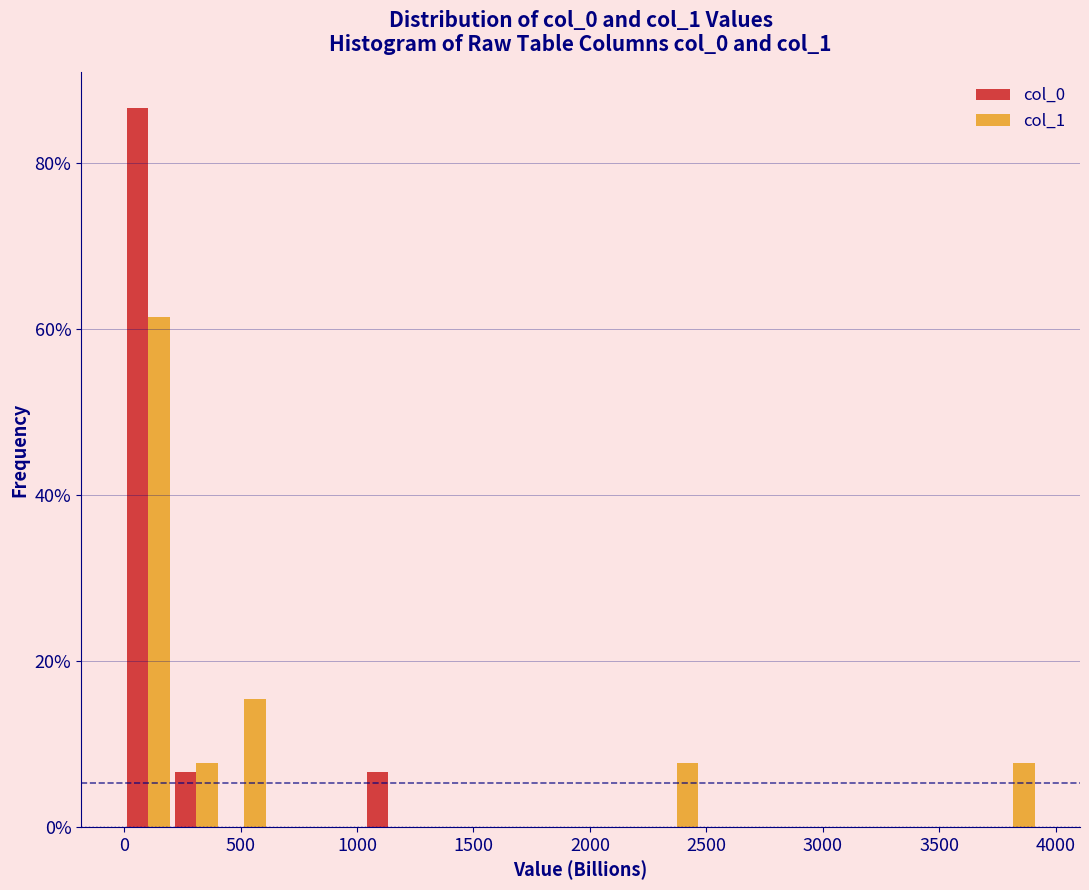

Reading left to right, list every range on the x-axis with the height of the bar of each series over it. Neither the bar edges nor the heights are printed on the chart, so give them approximately, as read against the axes.

0 to 200: col_0=86	col_1=62
200 to 400: col_0=6	col_1=8
400 to 600: col_0=0	col_1=16
600 to 850: col_0=0	col_1=0
850 to 1050: col_0=0	col_1=0
1050 to 1250: col_0=6	col_1=0
1250 to 1450: col_0=0	col_1=0
1450 to 1650: col_0=0	col_1=0
1650 to 1850: col_0=0	col_1=0
1850 to 2050: col_0=0	col_1=0
2050 to 2250: col_0=0	col_1=0
2250 to 2500: col_0=0	col_1=8
2500 to 2700: col_0=0	col_1=0
2700 to 2900: col_0=0	col_1=0
2900 to 3100: col_0=0	col_1=0
3100 to 3300: col_0=0	col_1=0
3300 to 3500: col_0=0	col_1=0
3500 to 3700: col_0=0	col_1=0
3700 to 3900: col_0=0	col_1=8